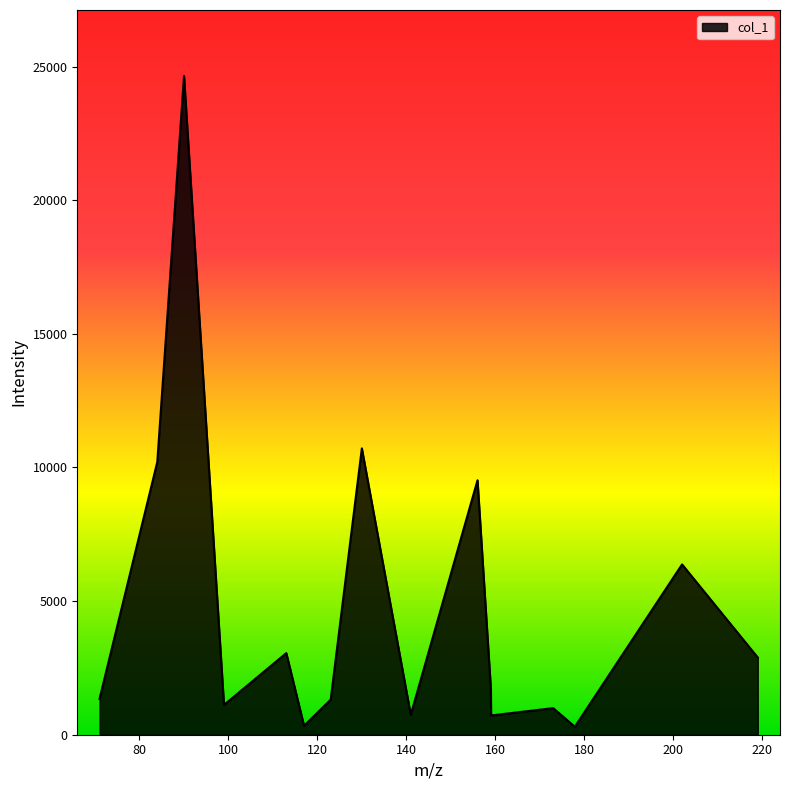

What is the smallest value displayed?

298.2